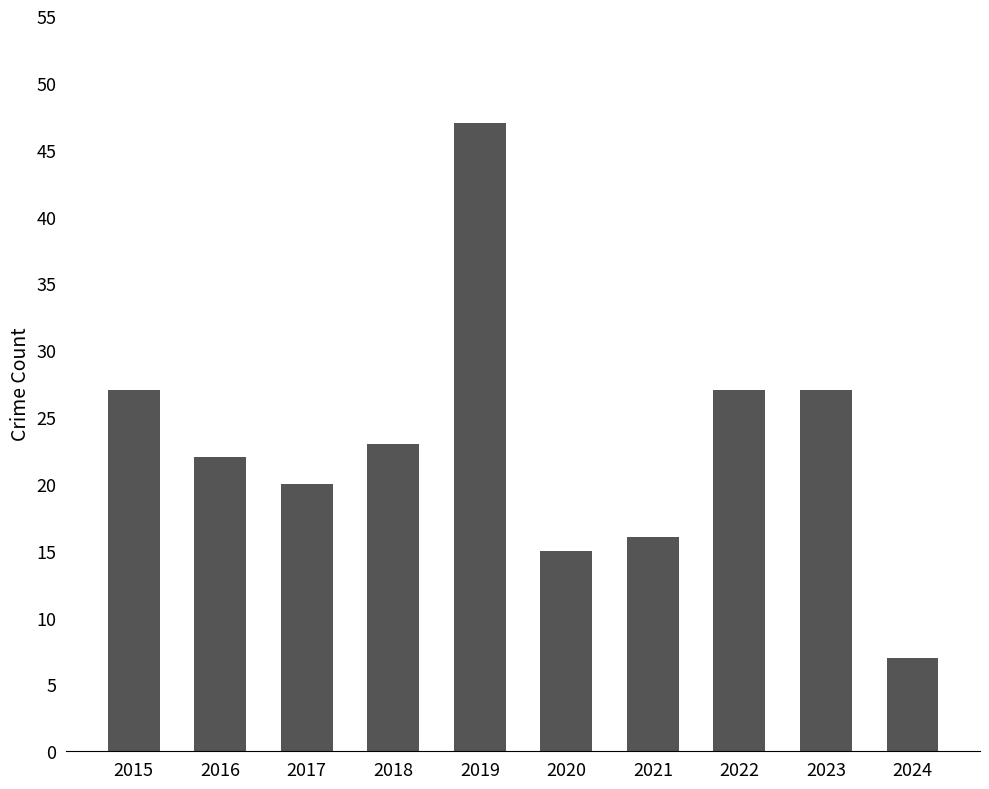

The value at 2016 is 9. True or false?

False